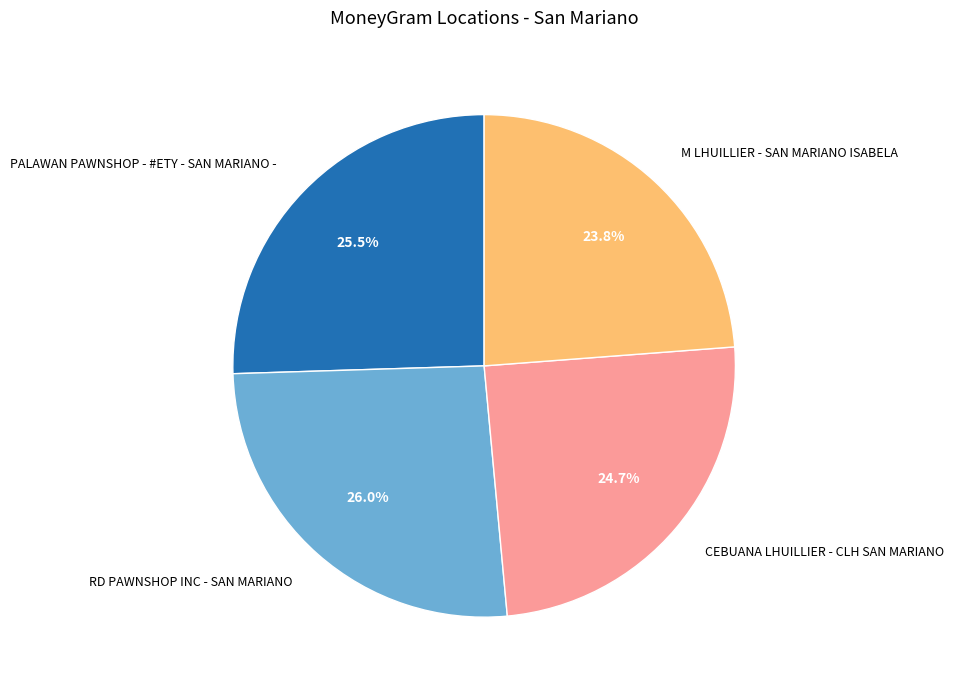

Does any single category account for the majority?

No